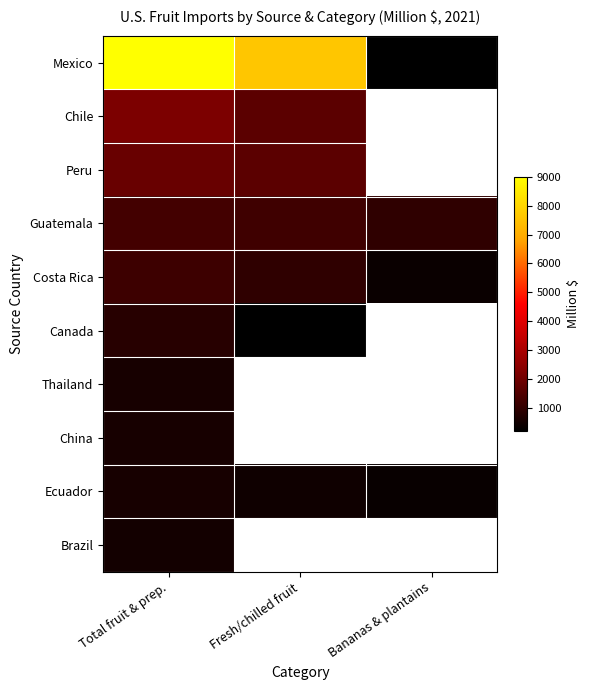

The value of Ecuador at Fresh/chilled fruit is 656.8. True or false?

False